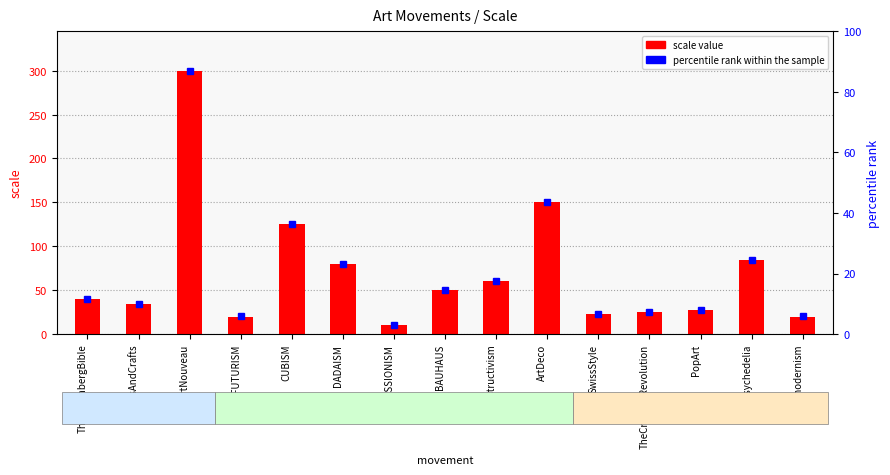

Reading left to right, extract all data points from this chart.

TheGutenbergBible=40	ArtsAndCrafts=34	ArtNouveau=300	FUTURISM=20	CUBISM=125	DADAISM=80	EXPRESSIONISM=10	BAUHAUS=50	Constructivism=60	ArtDeco=150	SwissStyle=23	TheCreativeRevolution=25	PopArt=27	Psychedelia=84	Postmodernism=20